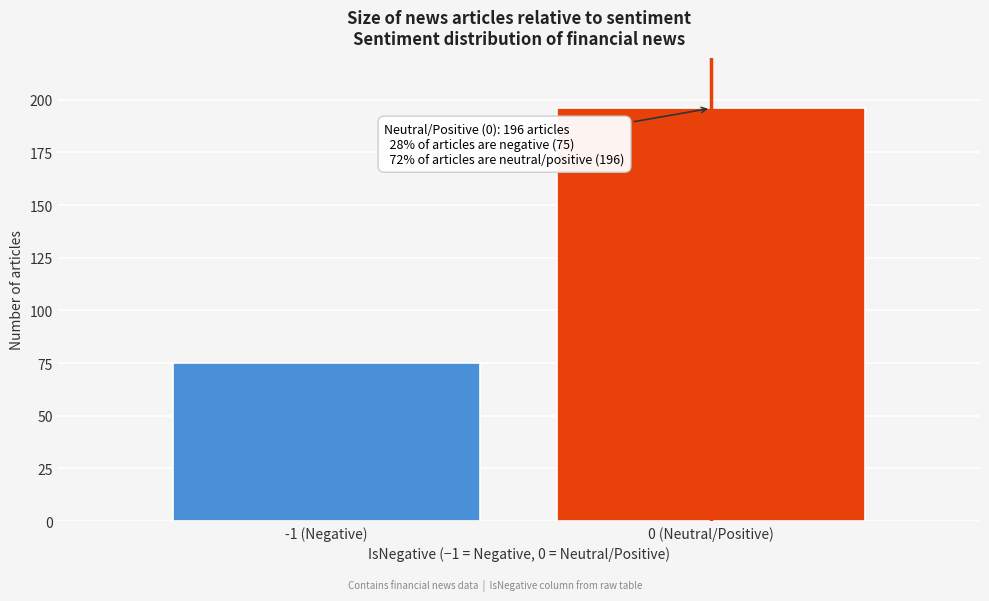

Reading left to right, what are all the values shown in this chart?

-1 (Negative)=75	0 (Neutral/Positive)=196